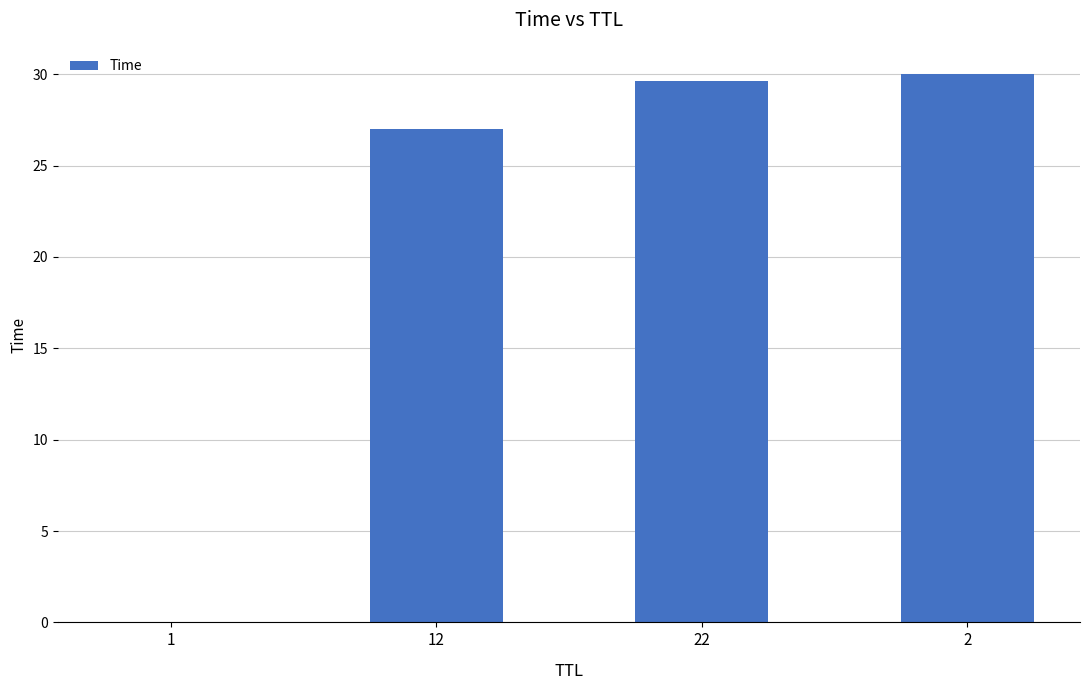

Which has a higher value, 22 or 12?

22